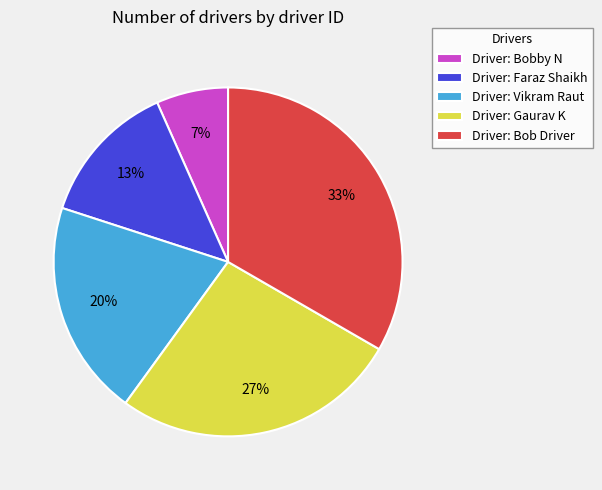

Does any single category account for the majority?

No